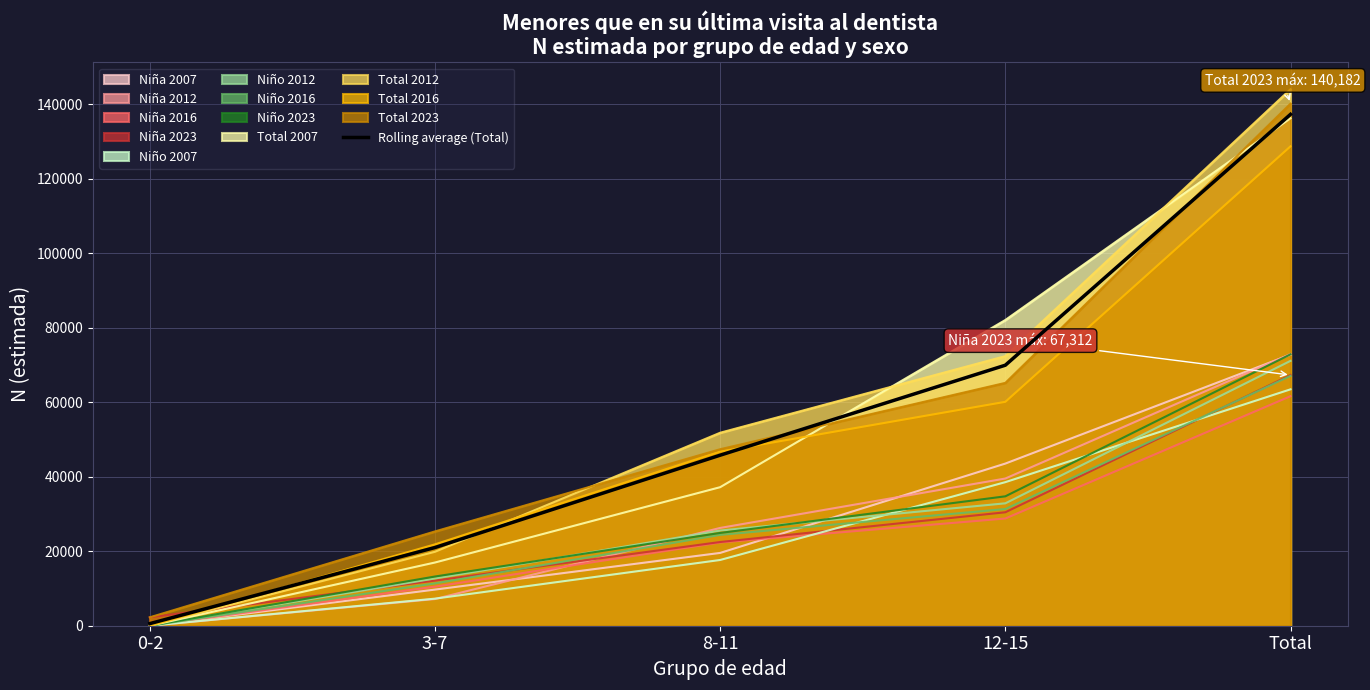

What is the average value?

54922.7